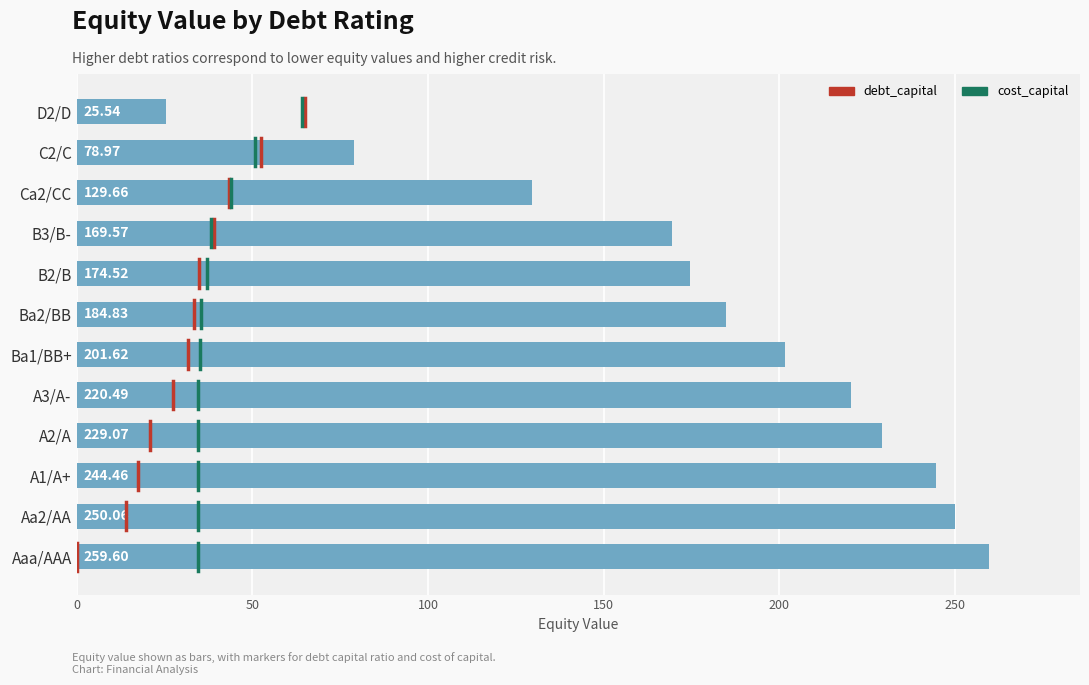

Which has a higher value, A1/A+ or Ca2/CC?

A1/A+